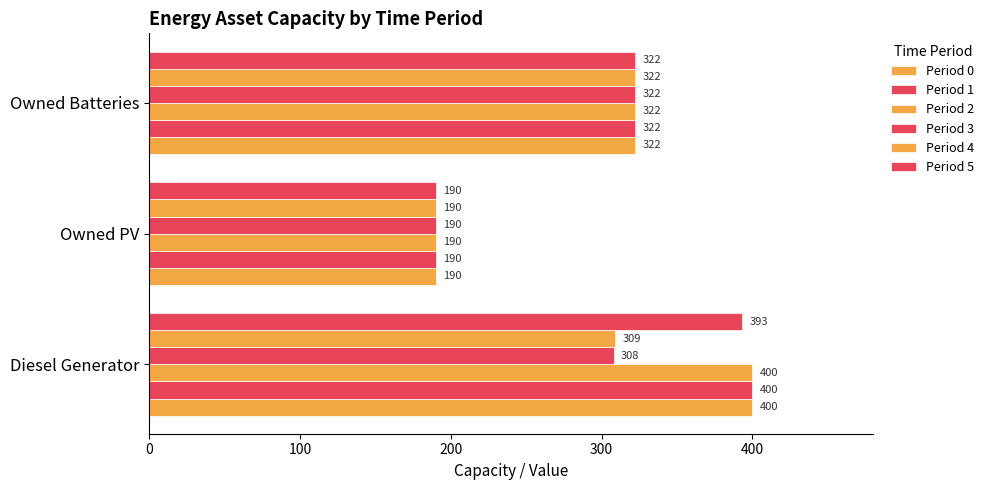

Which series has the largest total across all categories?

Period 0